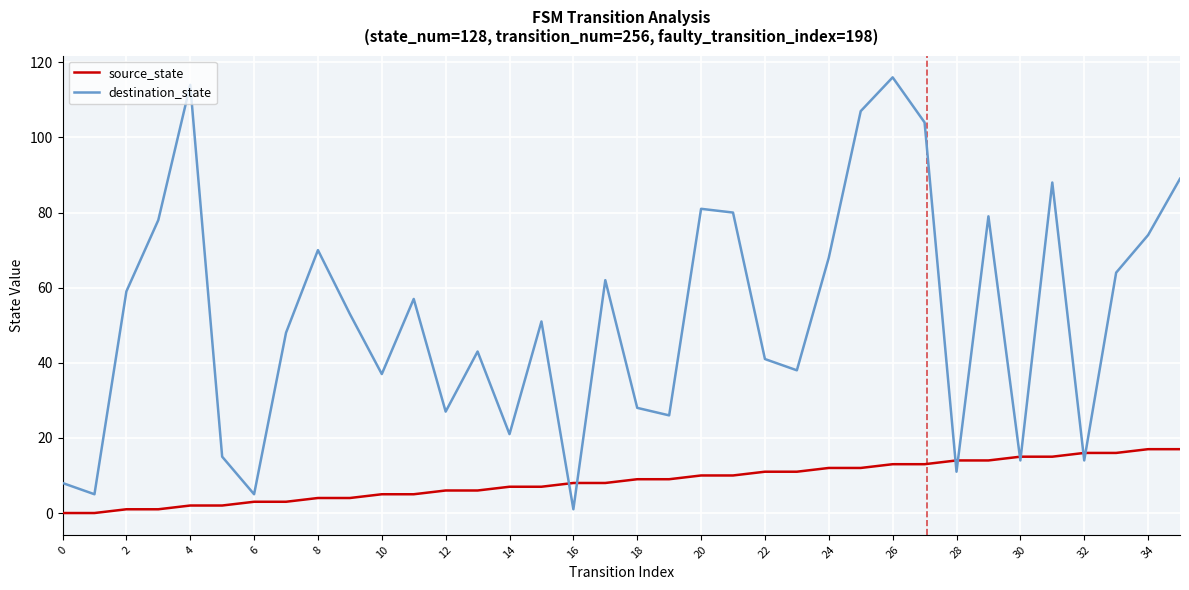

List the series in order of their peak value, lowest first.

source_state, destination_state